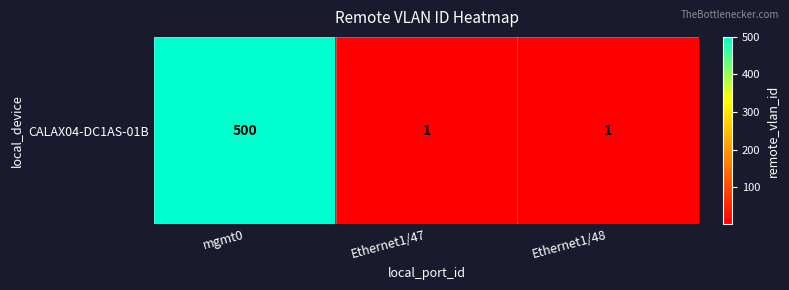

Reading left to right, extract all data points from this chart.

500	1	1